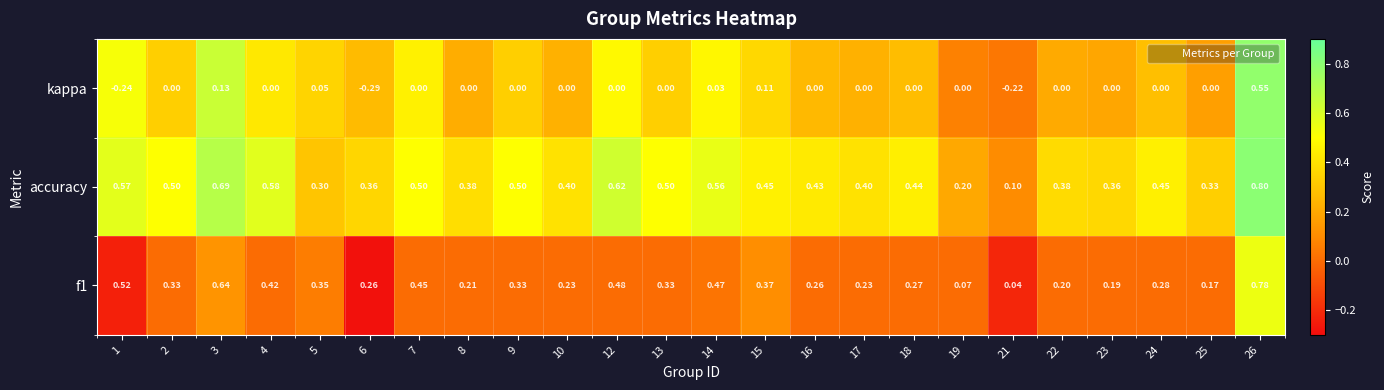

Which series has the largest total across all categories?

accuracy